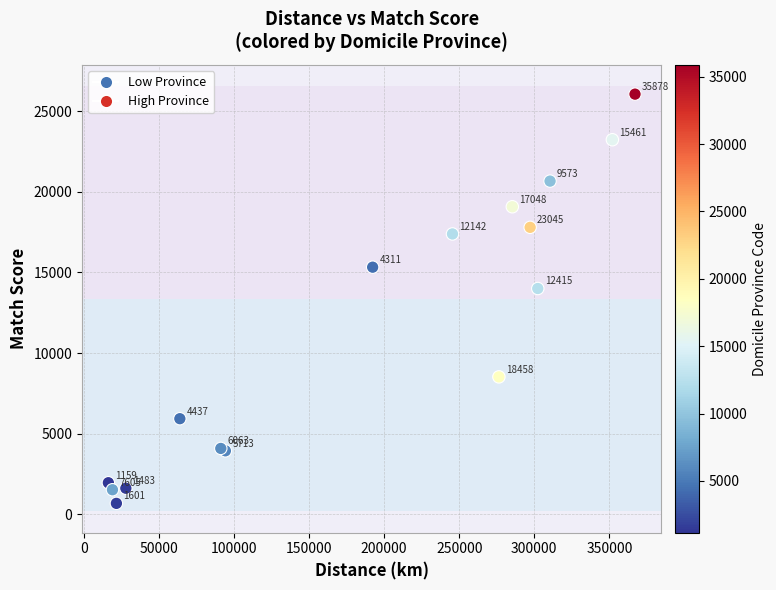

What Y value in the scatter plot is closest to 13371?

14006.5